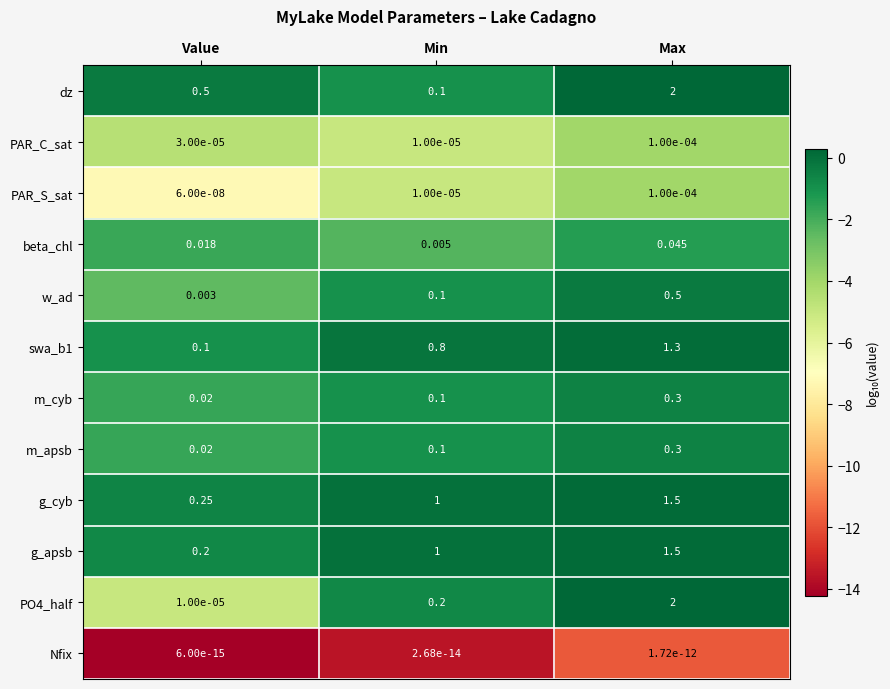

Which category has the lowest value in the w_ad series?

Value